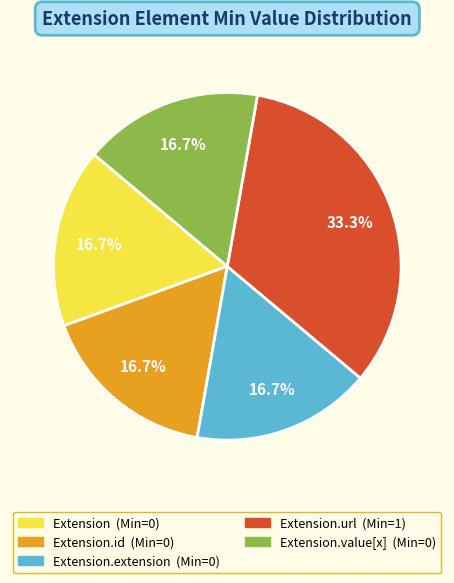

Is there a majority slice in this chart?

No